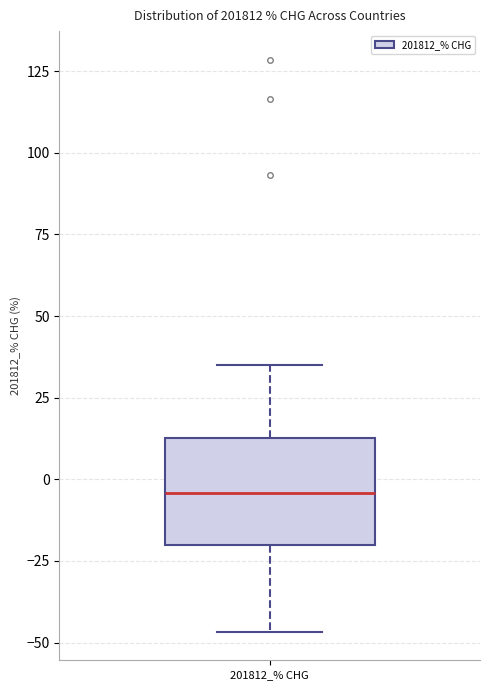

Read this box plot against the y-axis: the position of the median line, the range covered by the box, and the ends of both whiskers. The values are not printed on the chart, so give them approximately, as read against the axis.

median -5, box -20 to 15, whiskers -45 to 35